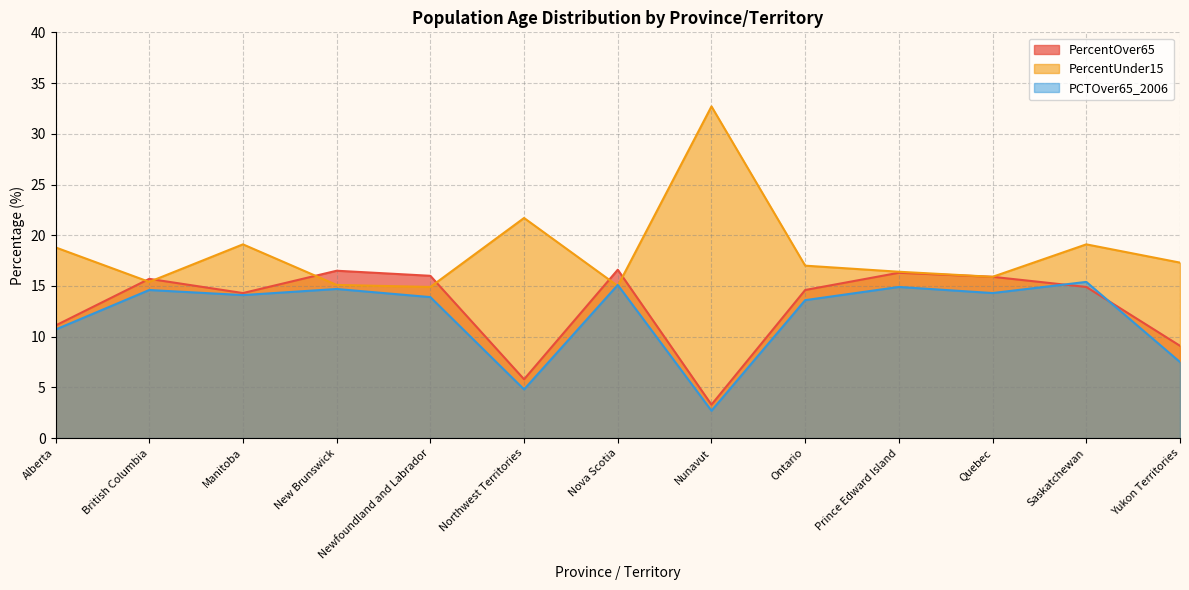

Count the number of categories in the chart.

13